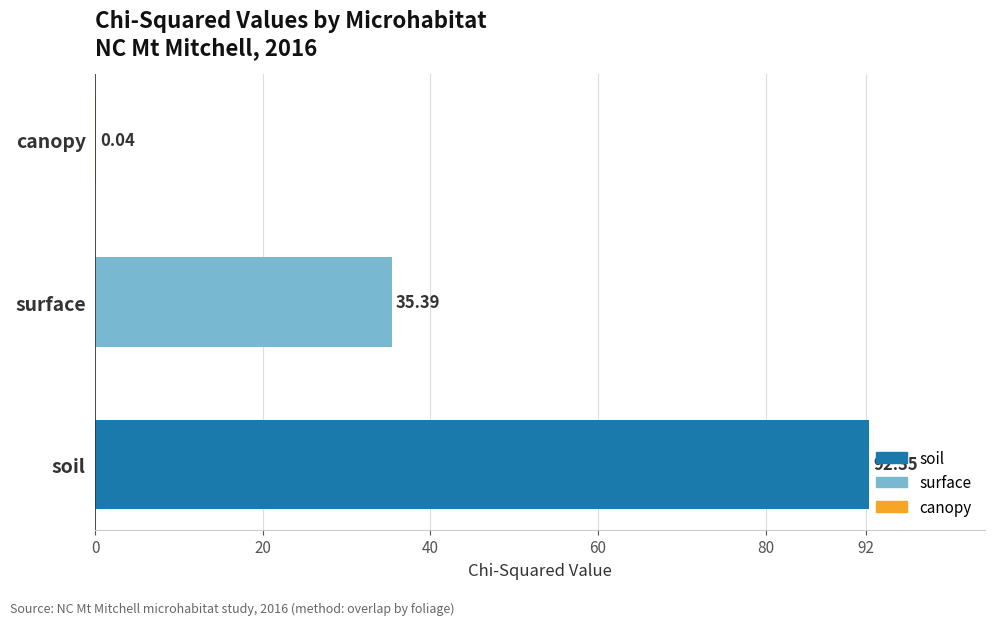

Count the number of categories in the chart.

3